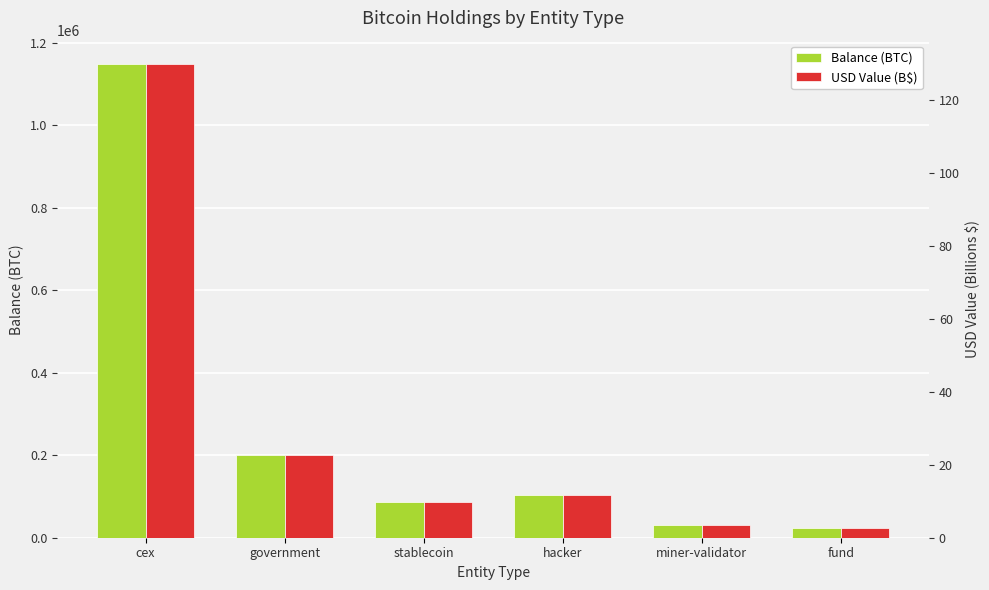

What is the label of the 2nd bar from the right?

miner-validator